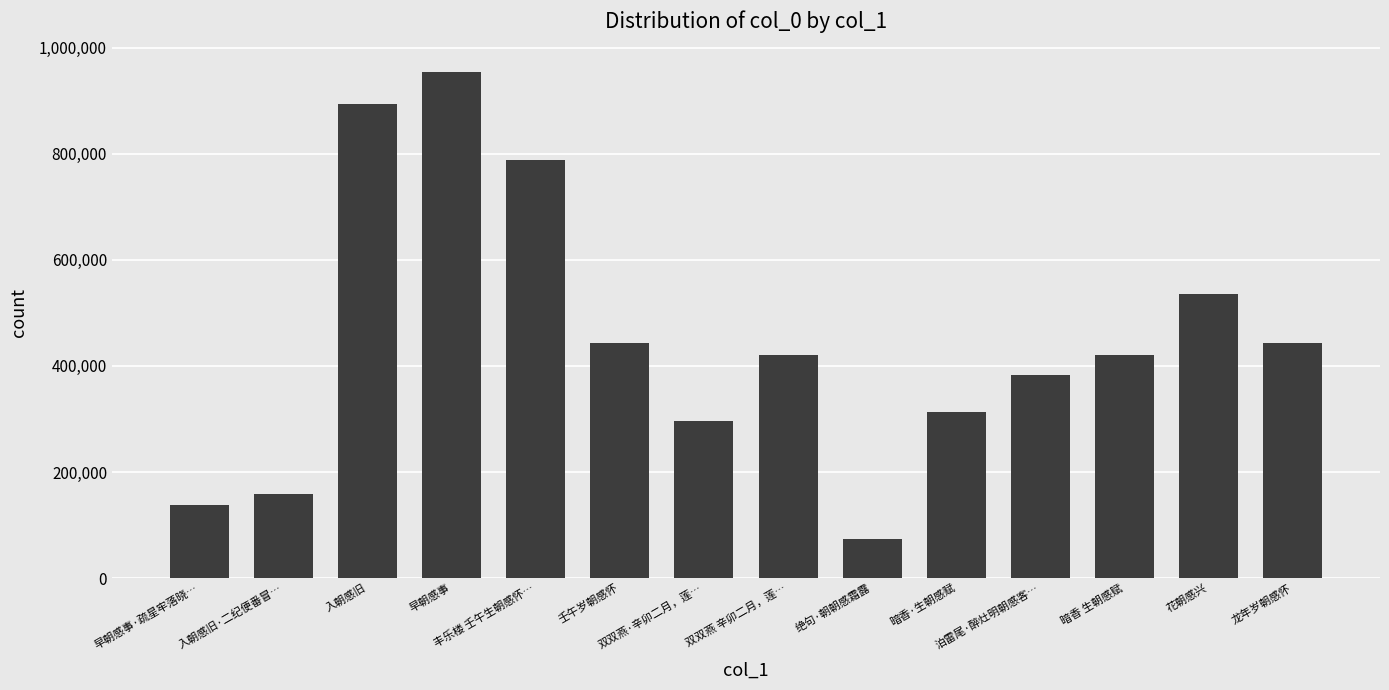

Where is the data nearest to the value 513506?

花朝感兴